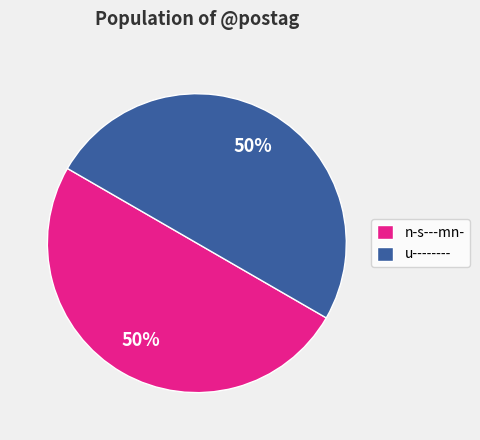

Is the sum of u-------- and n-s---mn- greater than half?

Yes